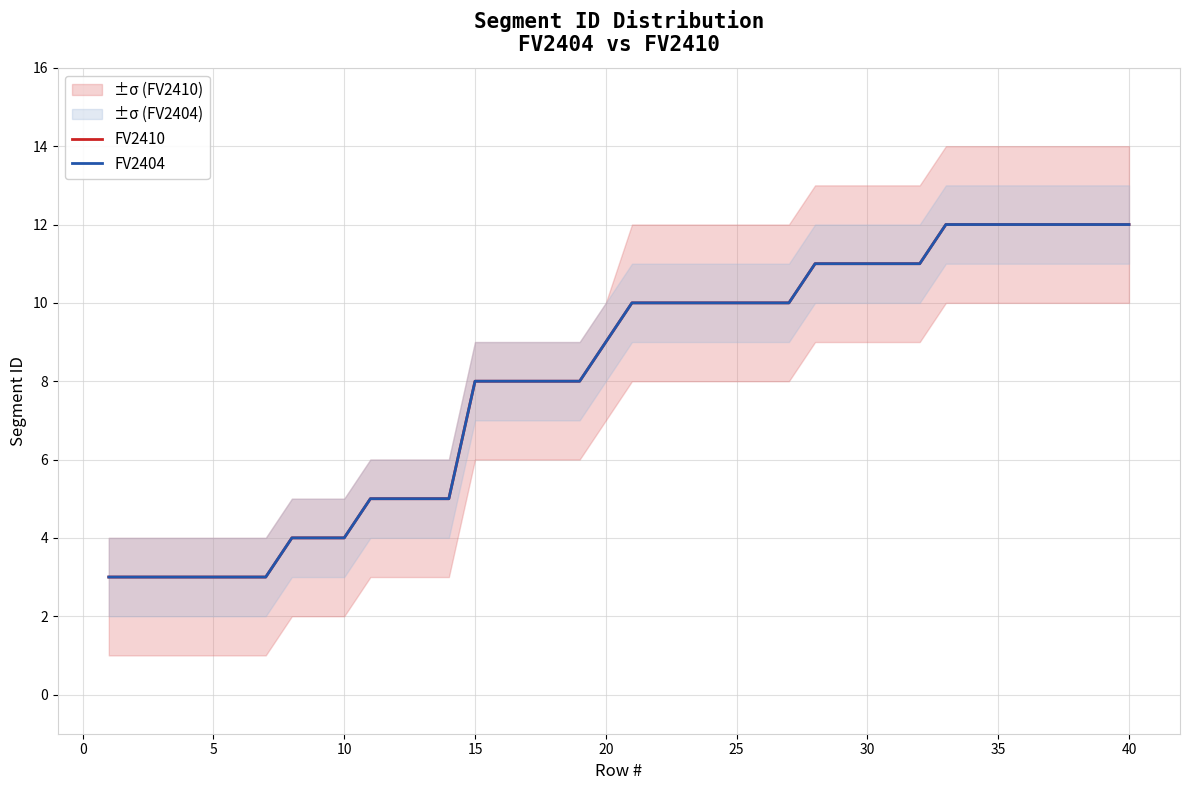

What is the highest value of the FV2404 series?

12